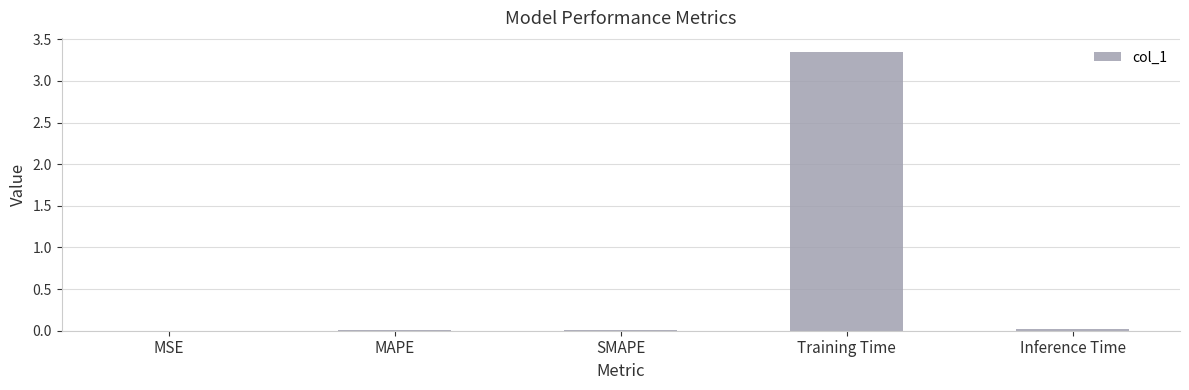

How many categories are shown in the chart?

5